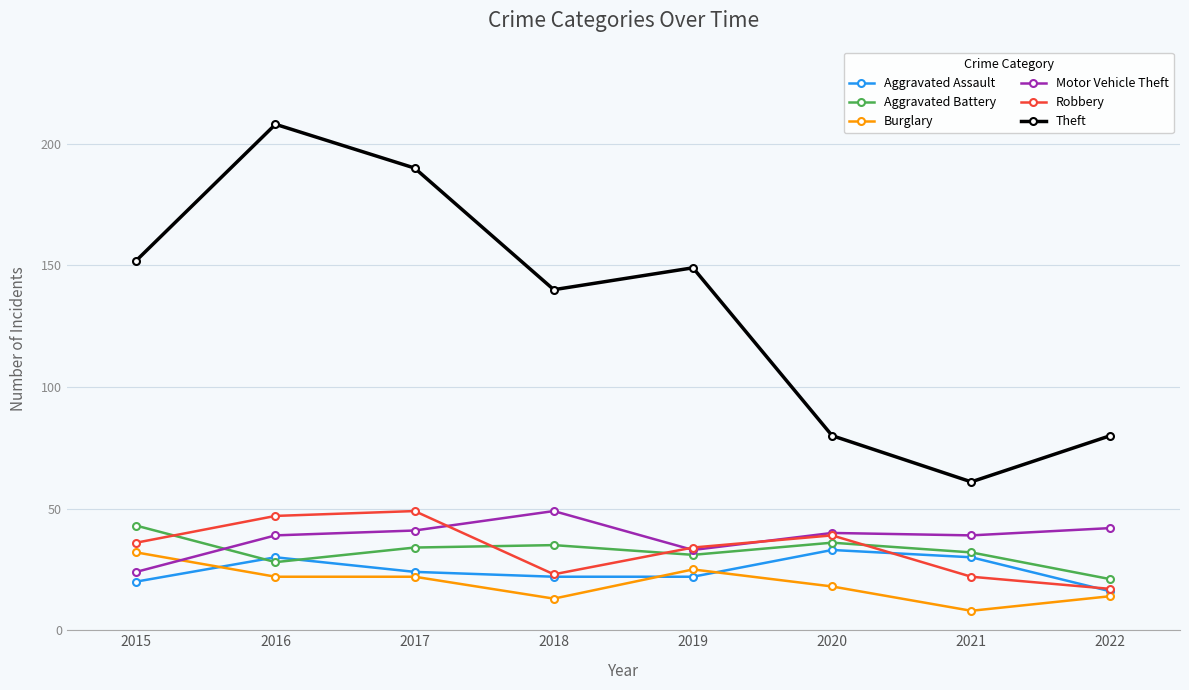

Where is Aggravated Assault nearest to the value 24?

2017